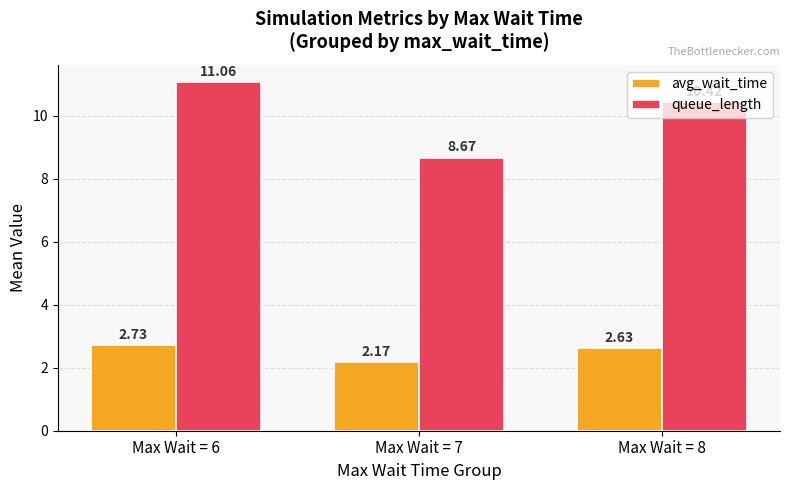

Rank the series by their maximum value, from highest to lowest.

queue_length, avg_wait_time